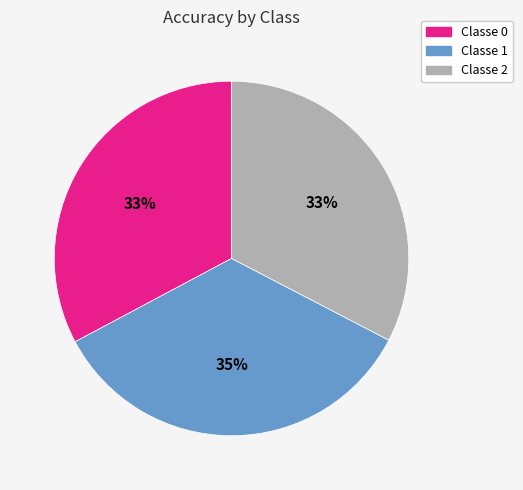

To the nearest percent, what is the average slice percentage?

33%